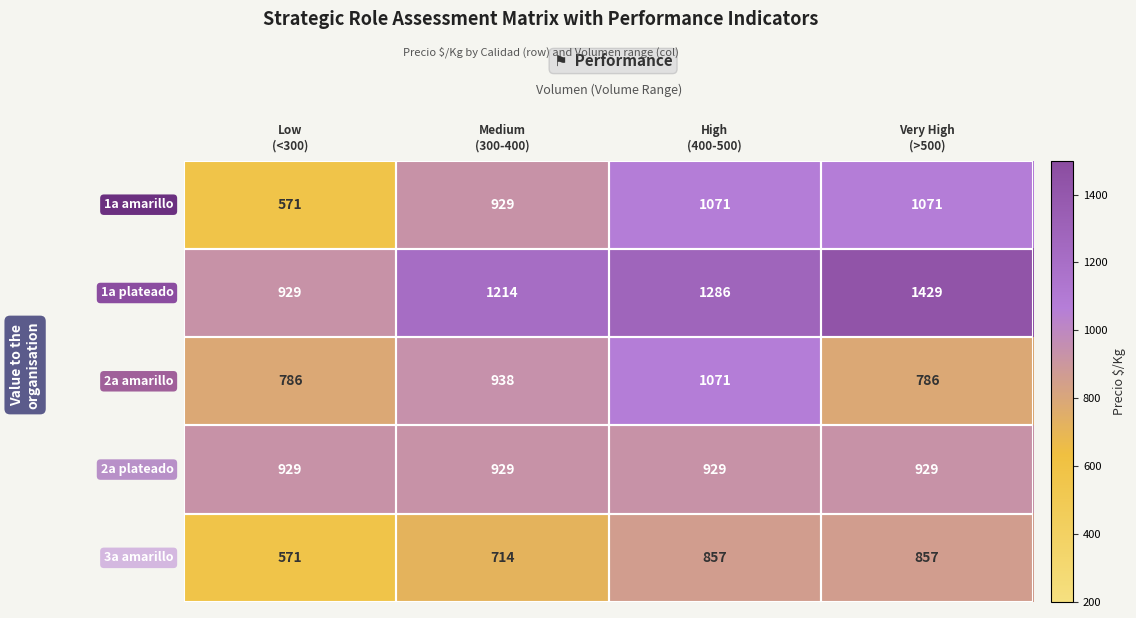

What is the greatest value displayed?

1429